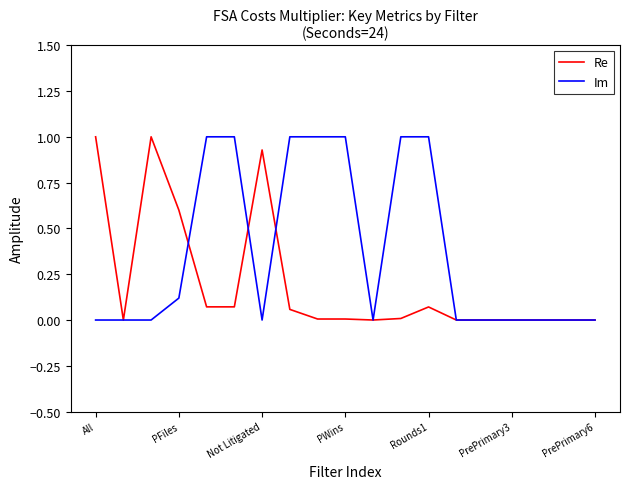

List the series in order of their overall mean, lowest first.

Re, Im